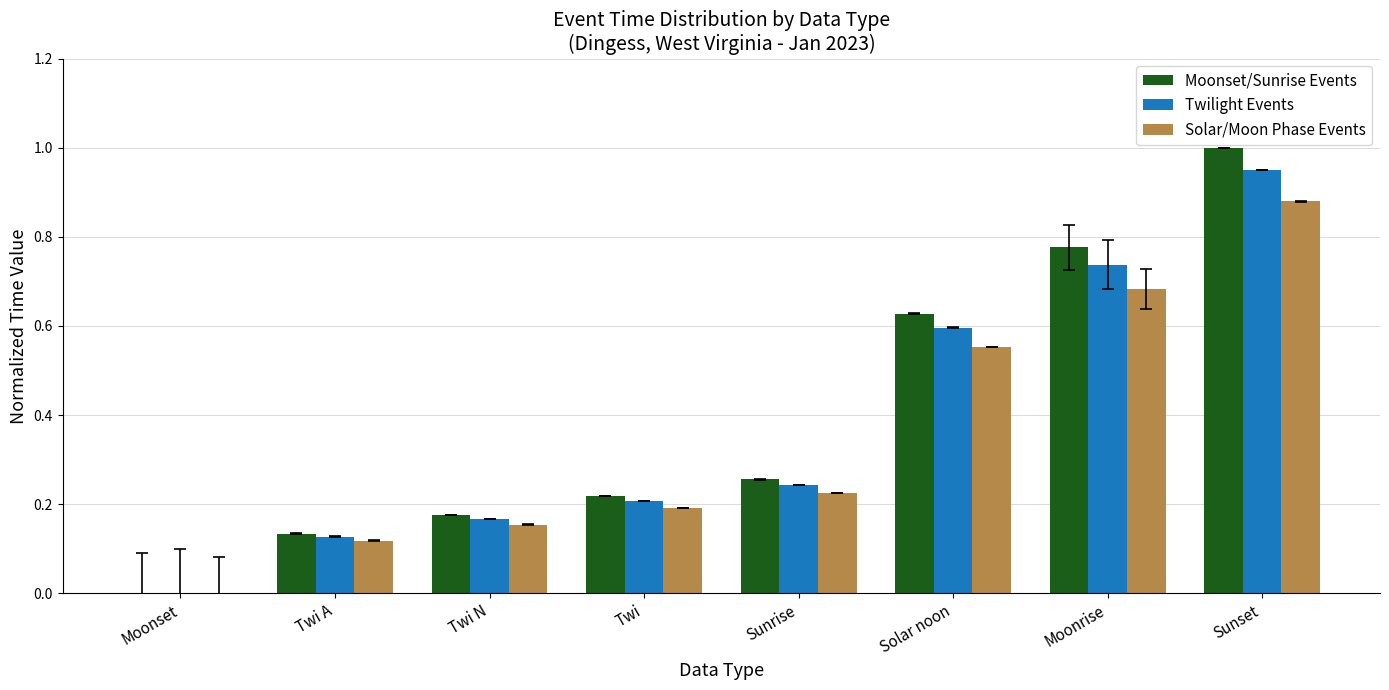

Which category has the highest value across all series?

Sunset